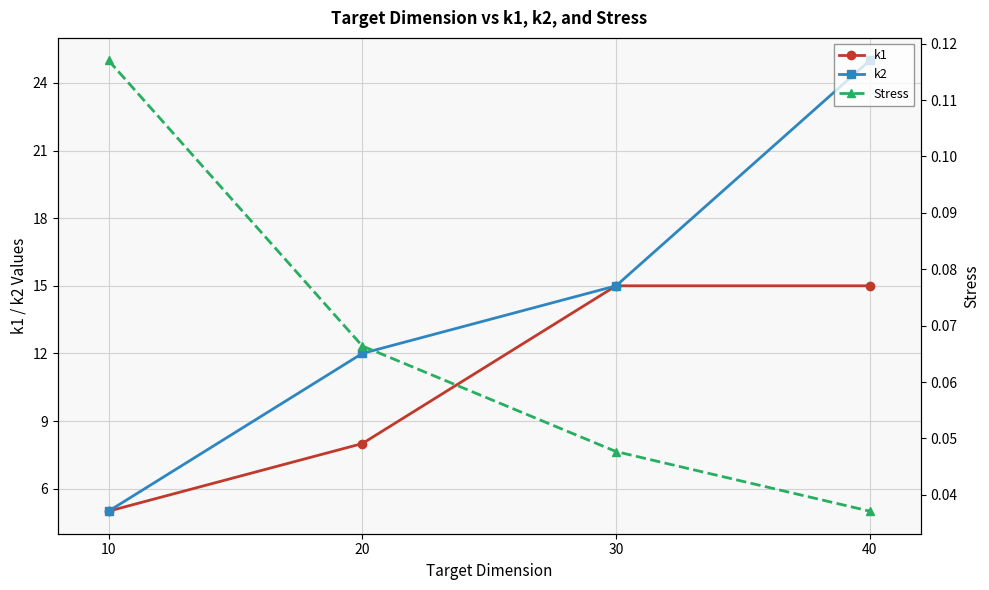

How many distinct data groups are displayed?

3